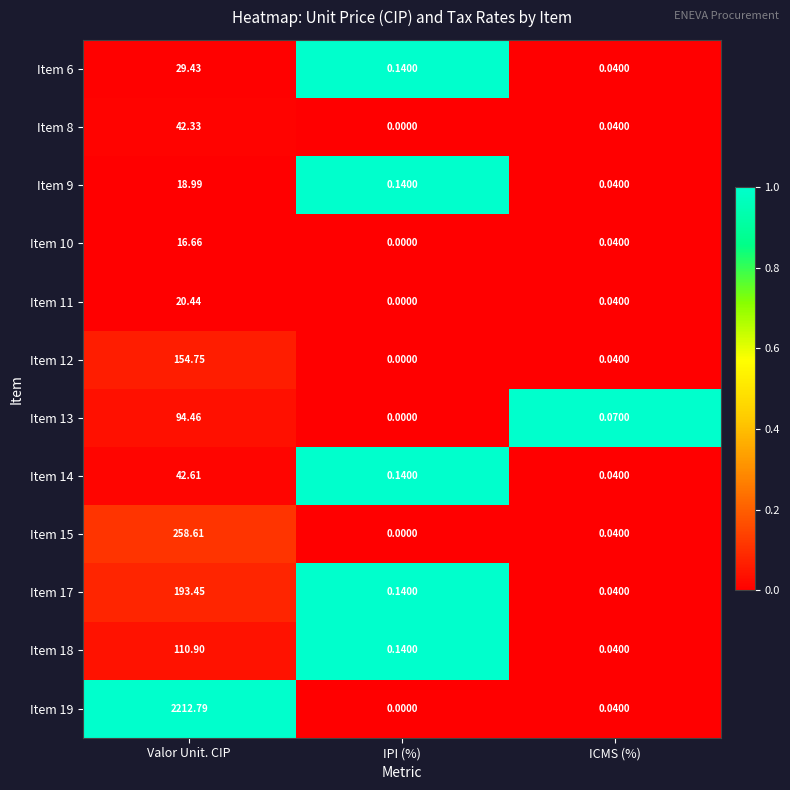

Rank the categories by Item 8 value from highest to lowest.

Valor Unit. CIP, ICMS (%), IPI (%)